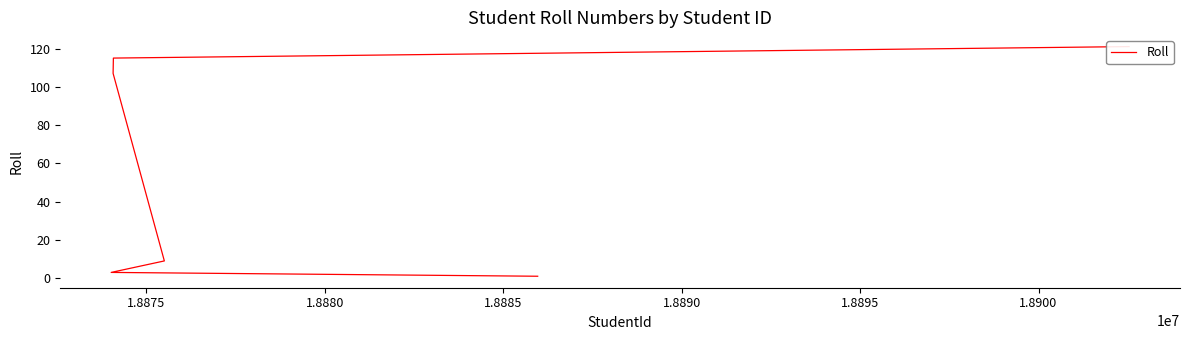

What is the approximate value at 1.8875, to the nearest 5?

5